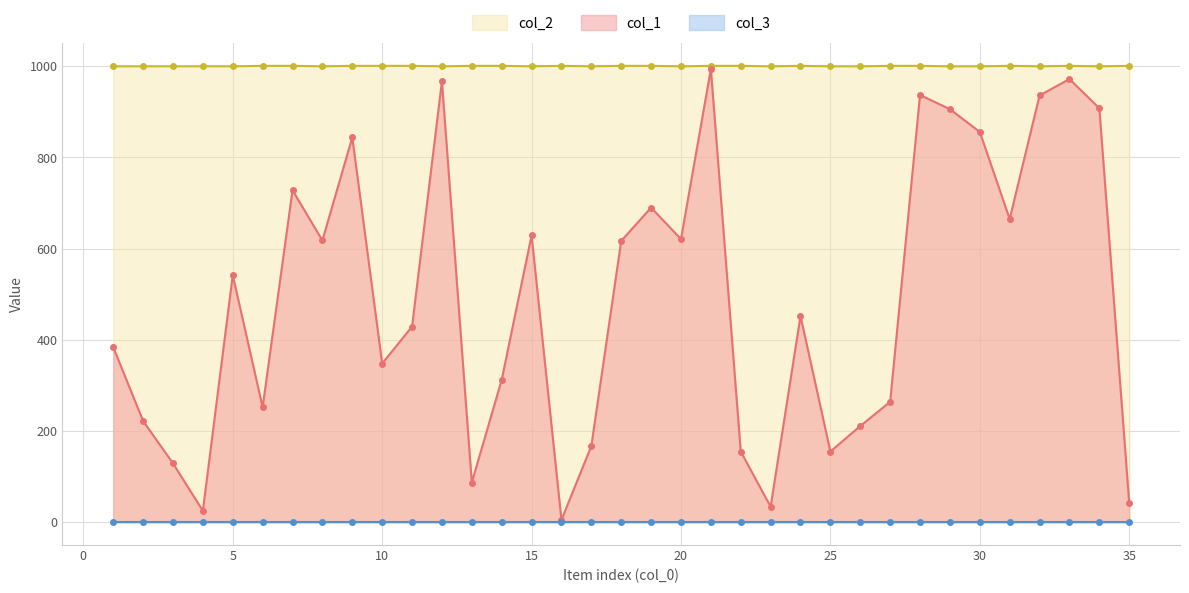

In col_1, how many points are higher than both neighbors (excluding endpoints)?

10